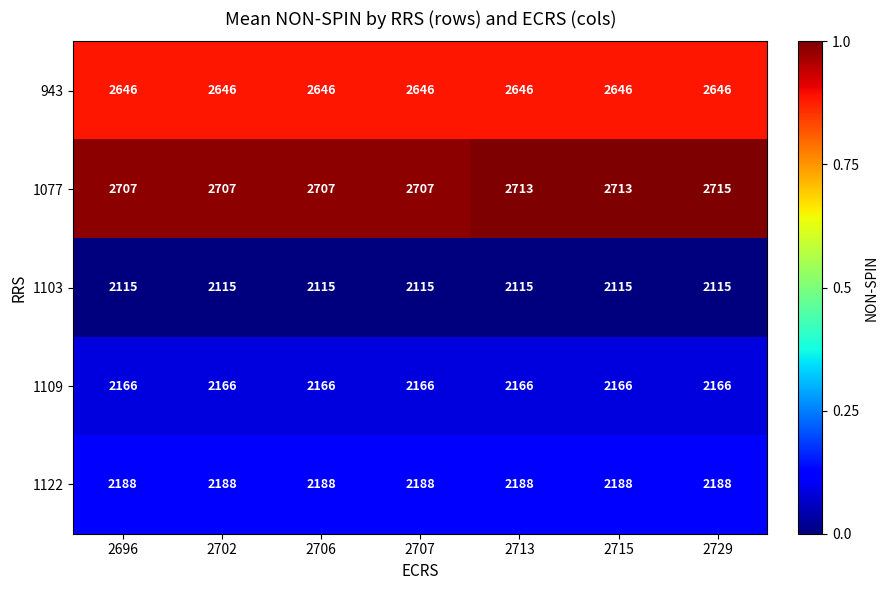

At which category is the sum across all series the highest?

2729